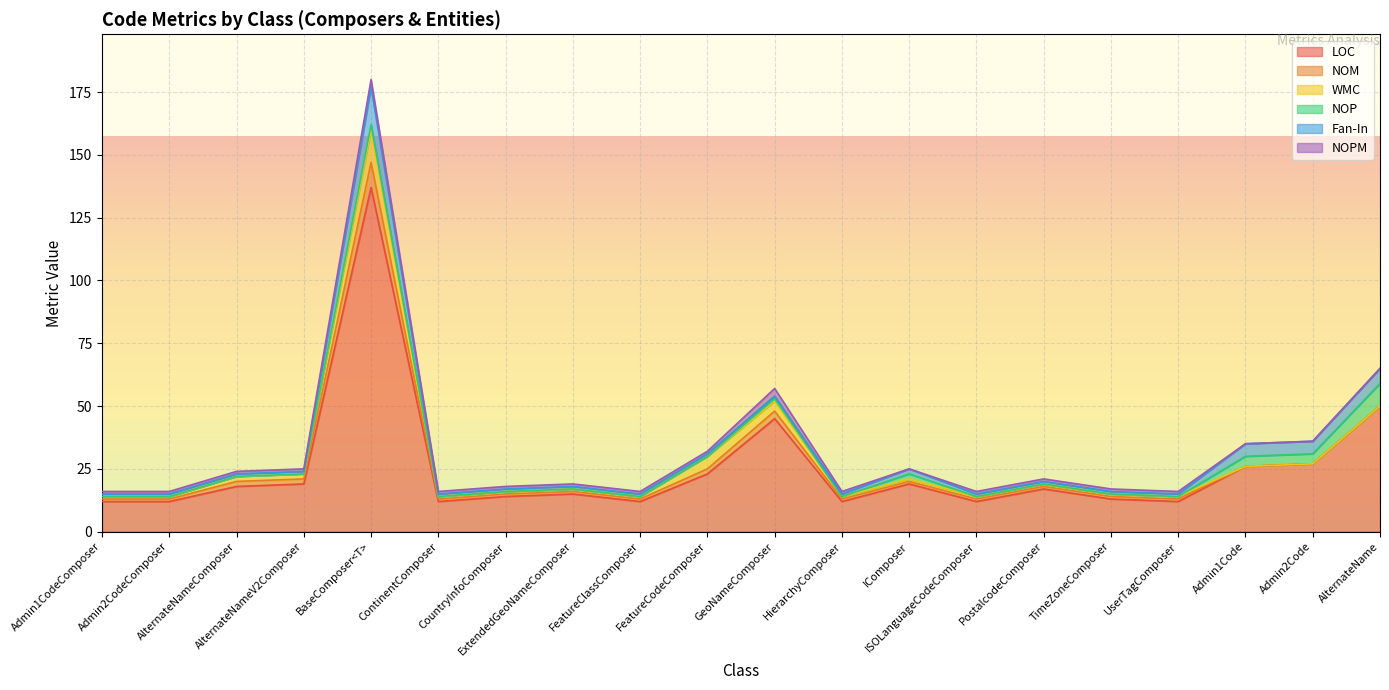

Reading right to left, extract all data points from this chart.

LOC: 50	27	26	12	13	17	12	19	12	45	23	12	15	14	12	137	19	18	12	12
NOM: 0	0	0	1	1	1	1	1	1	3	2	1	1	1	1	10	2	2	1	1
WMC: 0	0	0	1	1	1	1	1	1	4	5	1	1	1	1	13	2	2	1	1
NOP: 9	4	4	0	0	0	0	2	0	1	0	0	0	0	0	2	0	0	0	0
Fan-In: 6	5	5	1	1	1	1	2	1	1	1	1	1	1	1	15	1	1	1	1
NOPM: 0	0	0	1	1	1	1	0	1	3	1	1	1	1	1	3	1	1	1	1